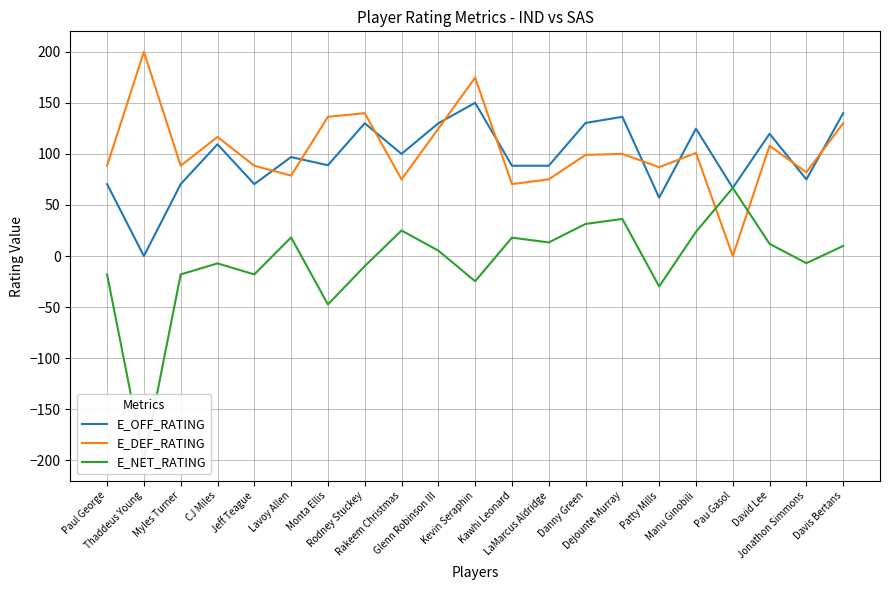

What position from the left is Jonathon Simmons?

20